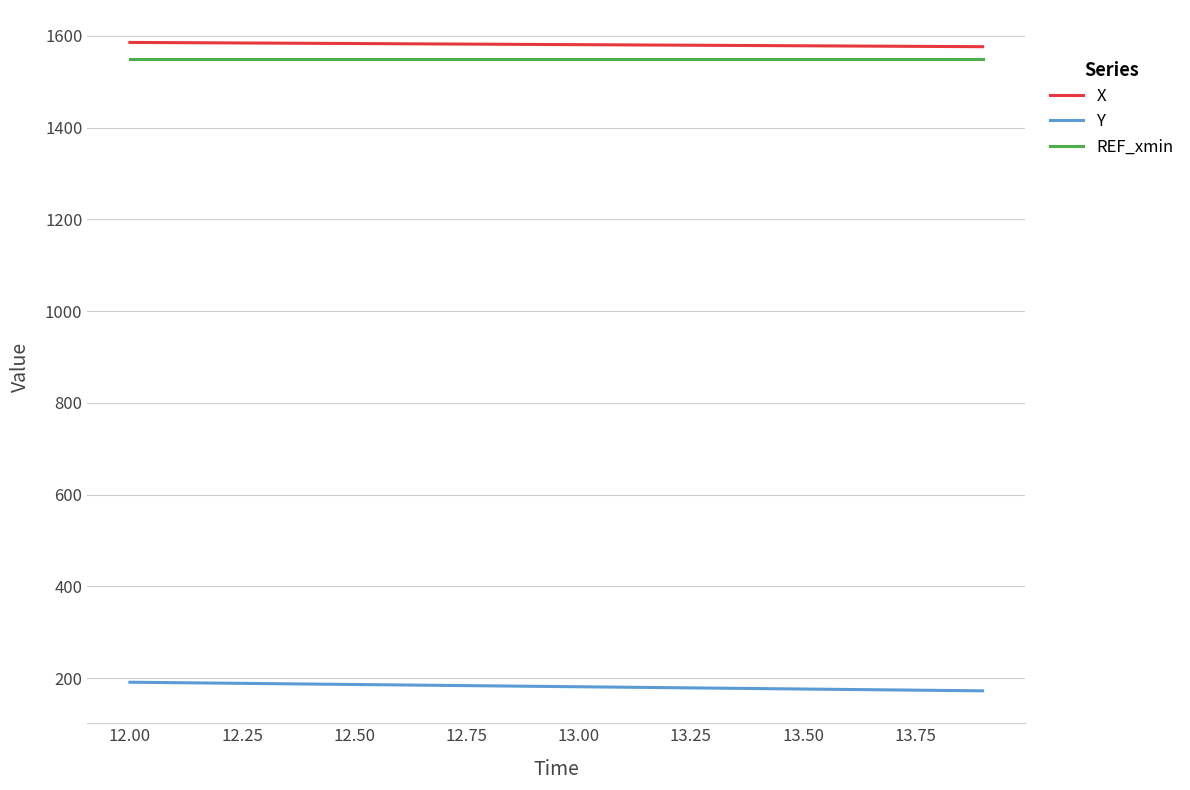

What is the maximum value shown in the chart?

1585.5